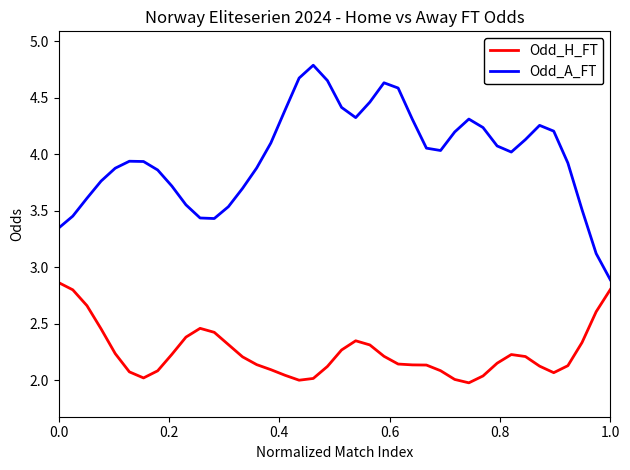

What are all the series names shown in the legend?

Odd_H_FT, Odd_A_FT